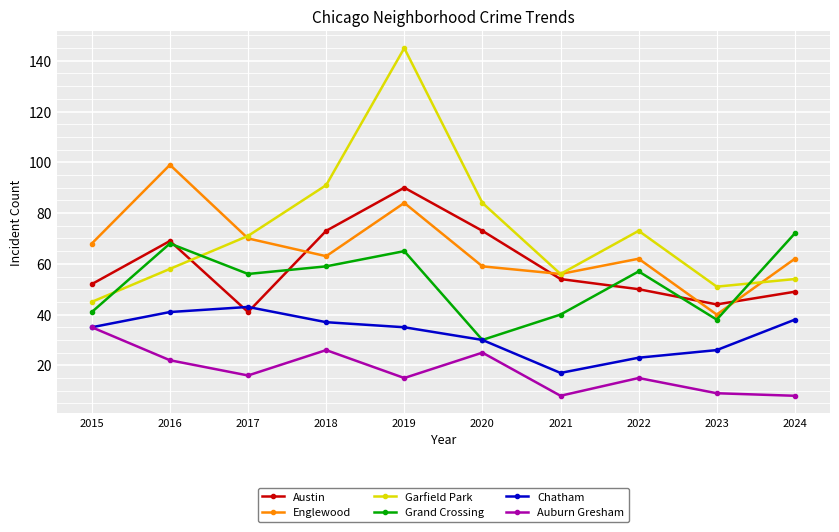

What are all the series names shown in the legend?

Austin, Englewood, Garfield Park, Grand Crossing, Chatham, Auburn Gresham